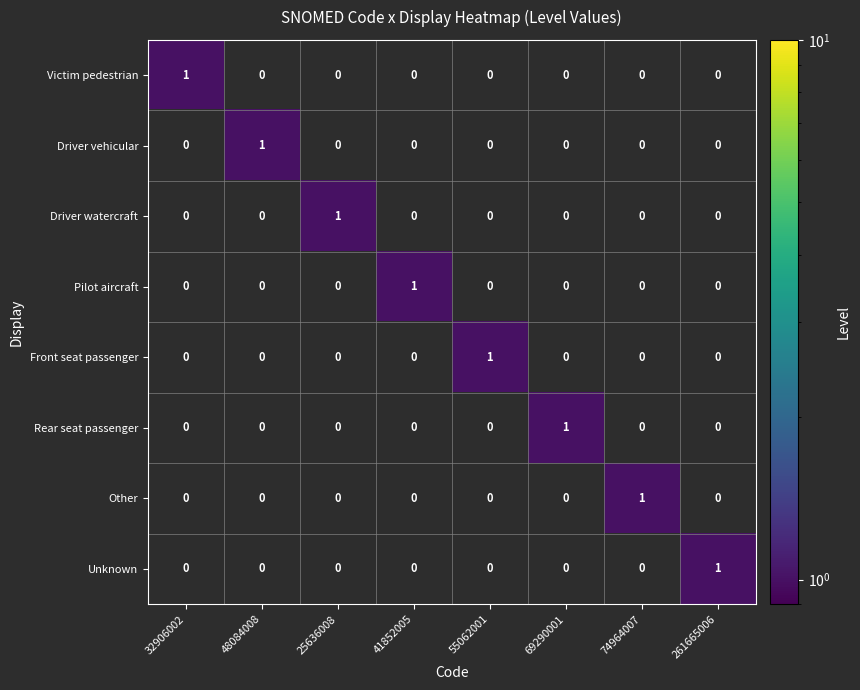

At which label does Victim pedestrian reach its peak?

32906002